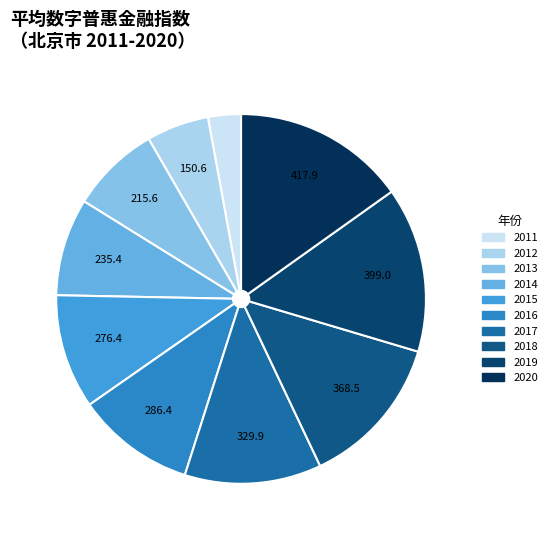

What is the total percentage of 2012 and 2013?

13.3%